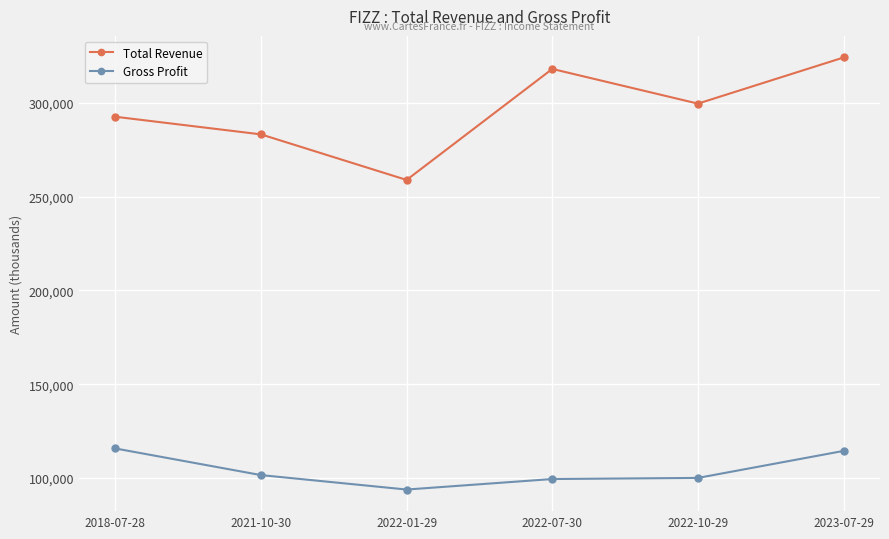

At which label does Total Revenue reach its peak?

2023-07-29